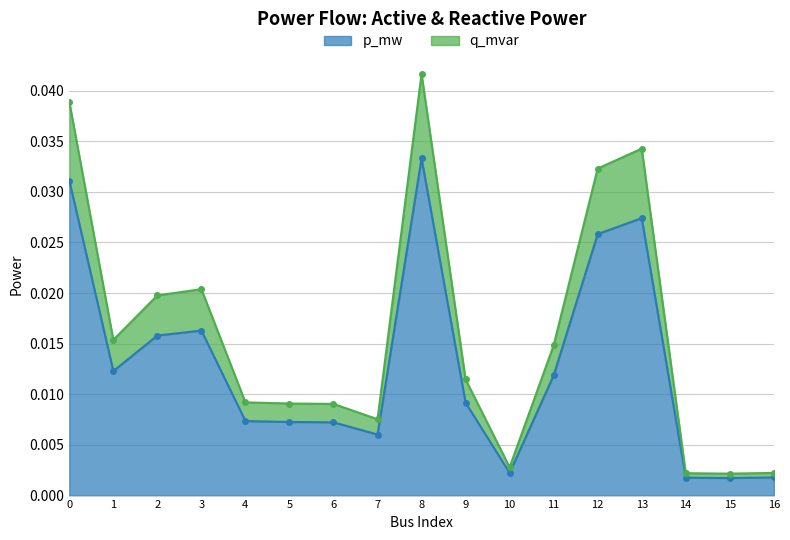

Count the number of data series in this chart.

2